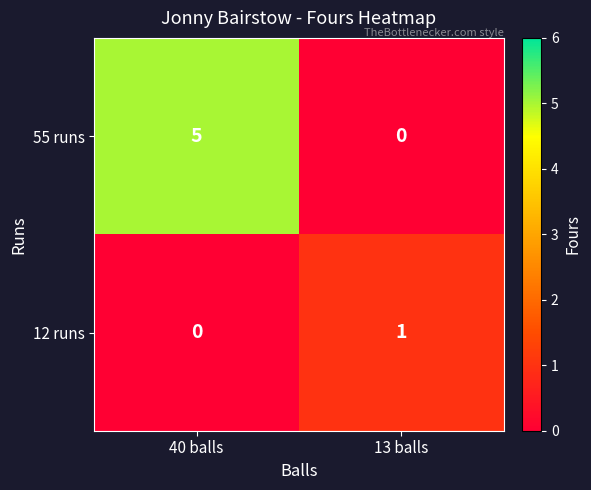

List the series in order of their overall mean, lowest first.

12 runs, 55 runs